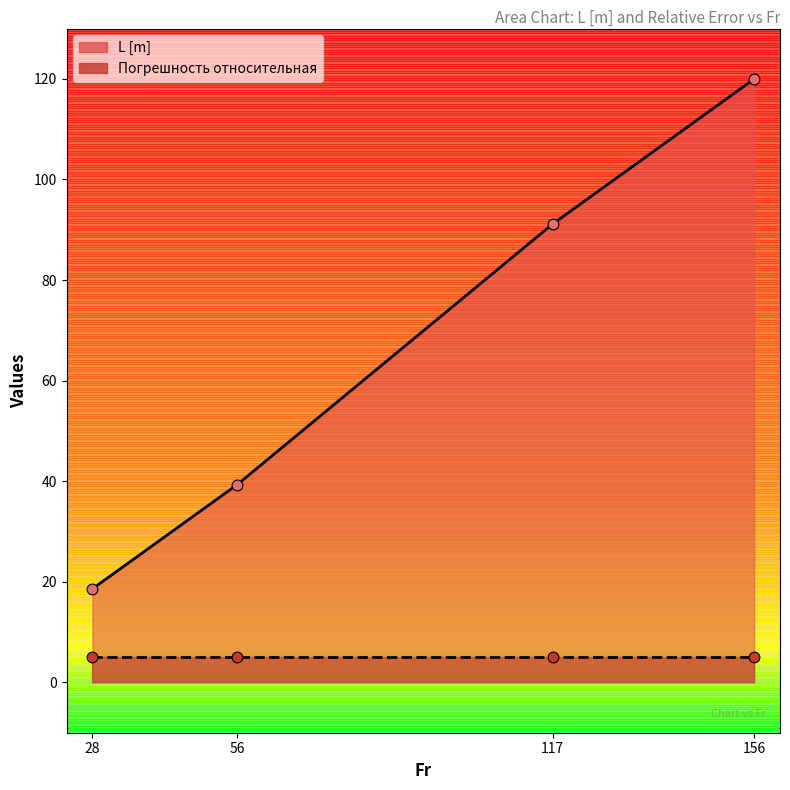

Which has a higher value, 56 or 117?

117